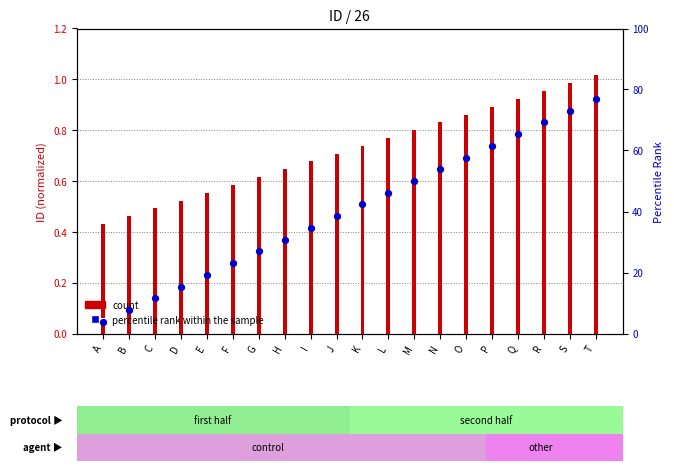

Is the value of ID (normalized) at D greater than the value of percentile rank within the sample at T?

No